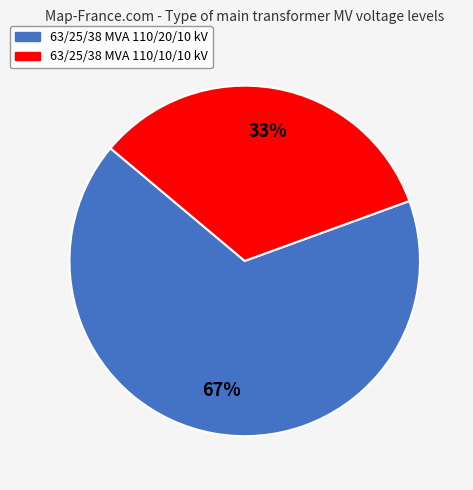

Which slice is the largest?

63/25/38 MVA 110/20/10 kV